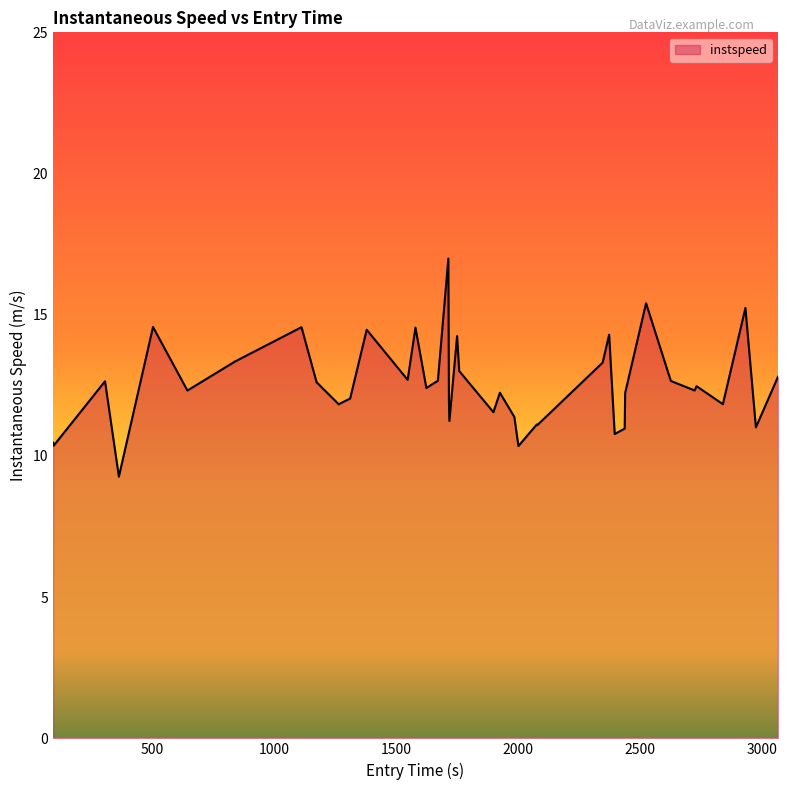

What is the smallest value displayed?

9.3